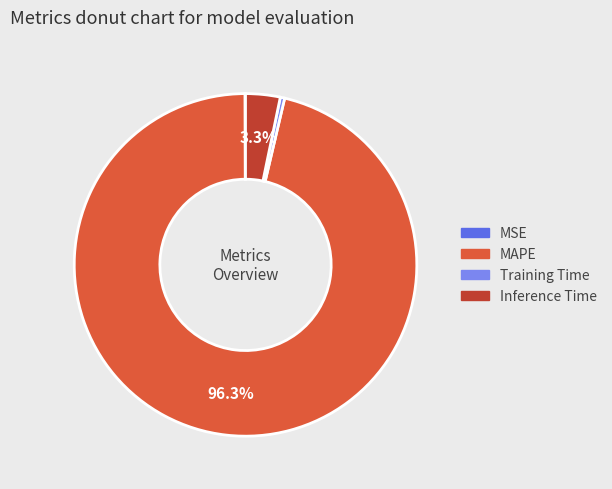

To the nearest percent, what percentage of the pie is Inference Time?

3%